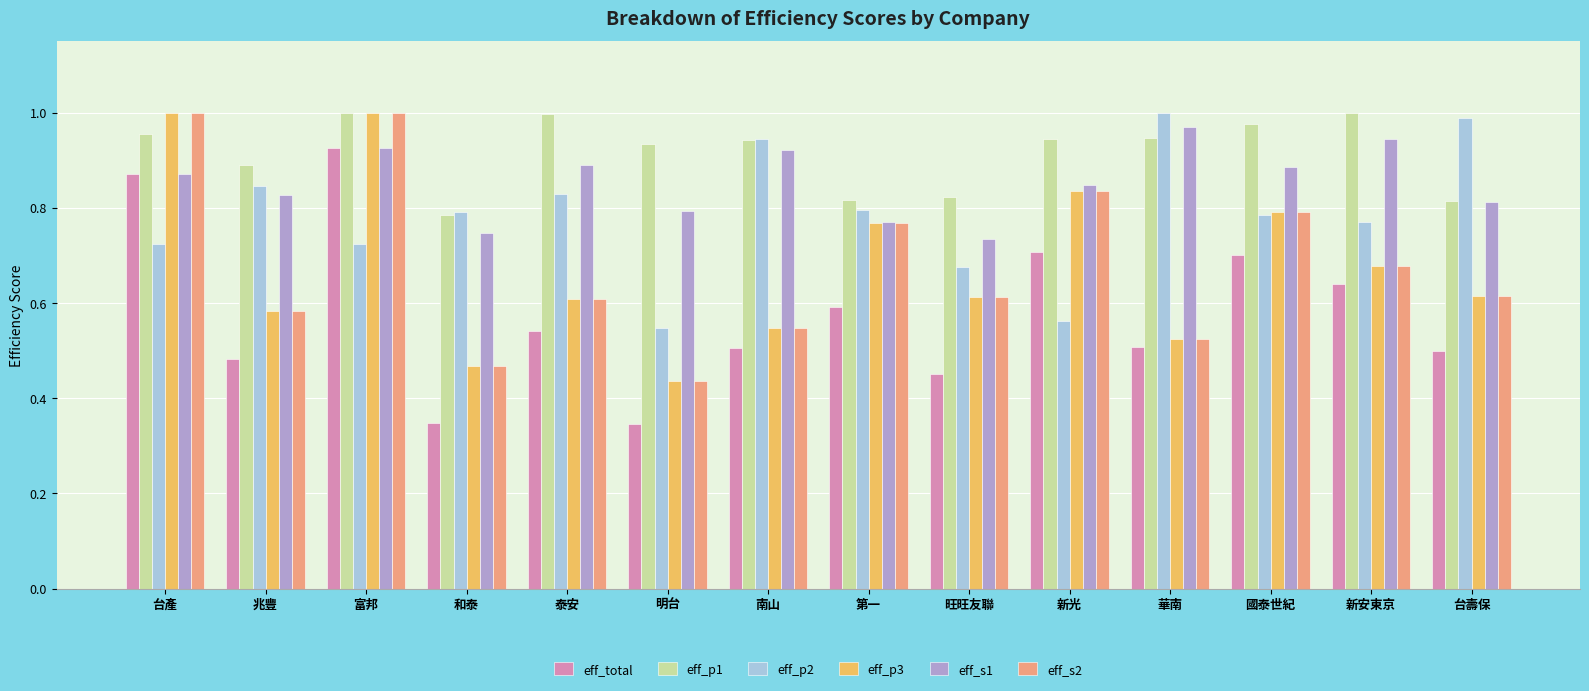

What is the sum of the eff_p2 values at 富邦 and 旺旺友聯?

1.4